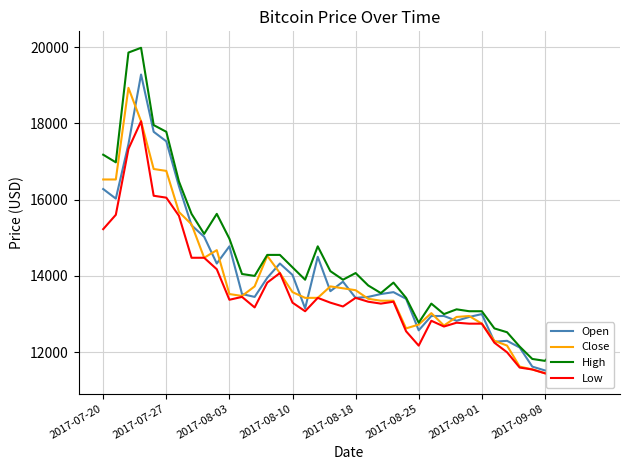

How many data points does each series have?

40